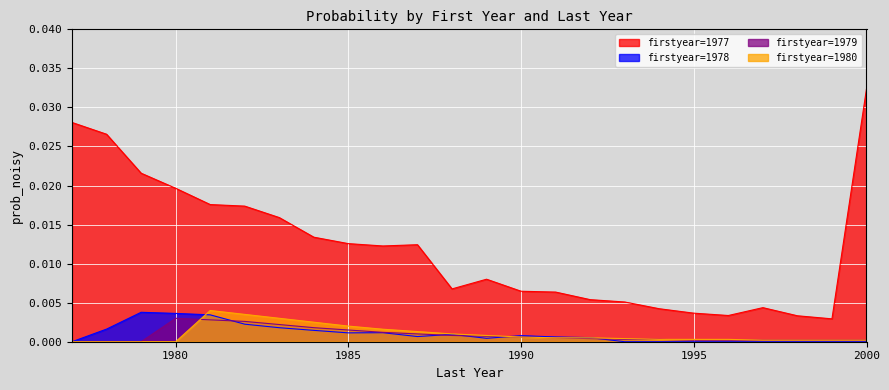

Which category has the highest value across all series?

2000